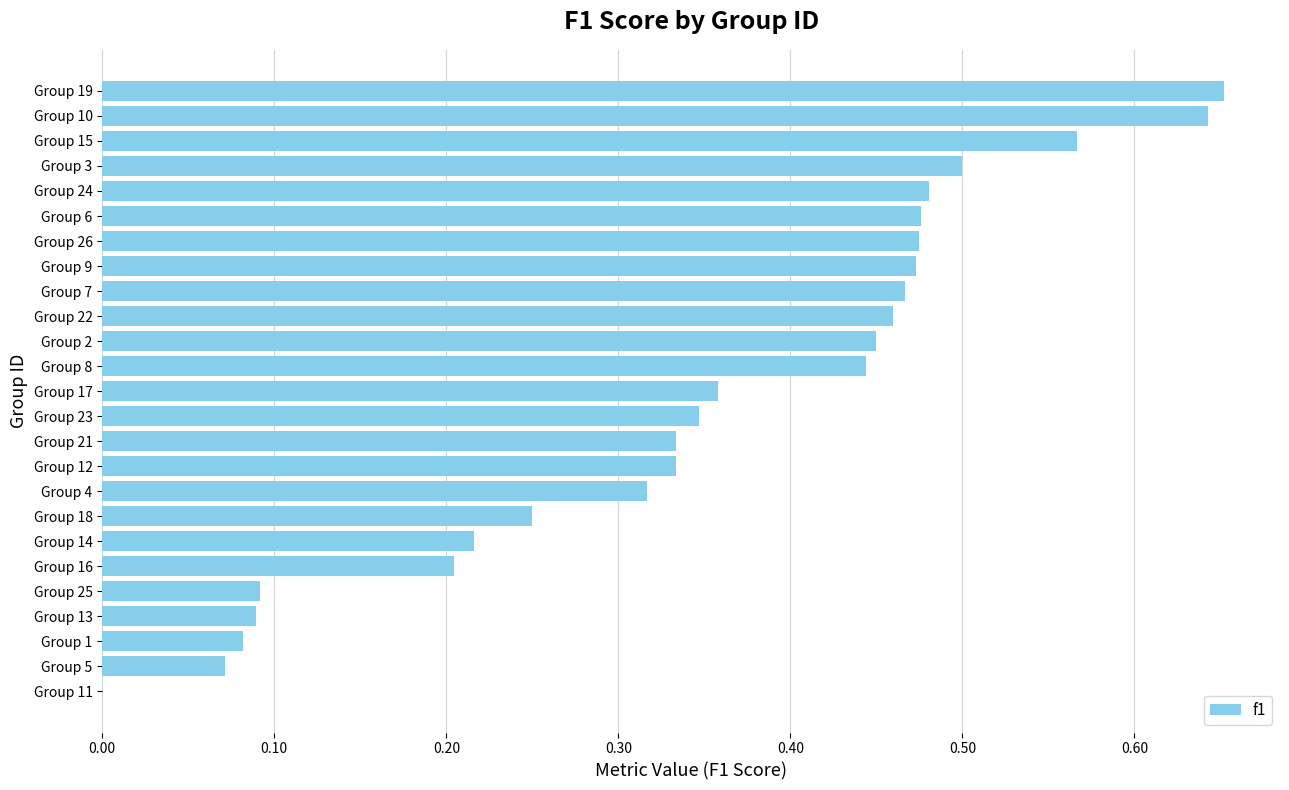

Between Group 23 and Group 10, which is larger?

Group 10